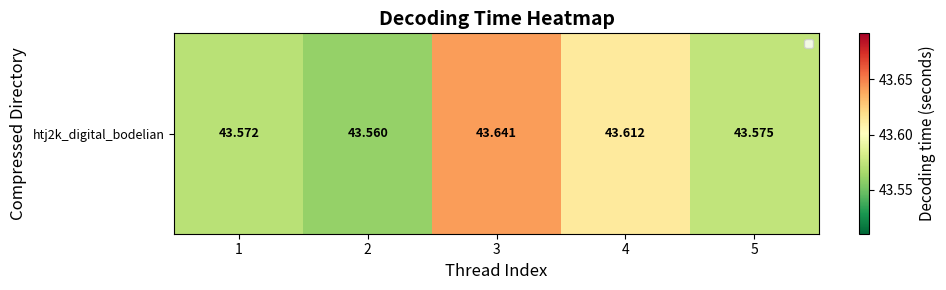

What is the difference between the maximum and minimum values?

0.1